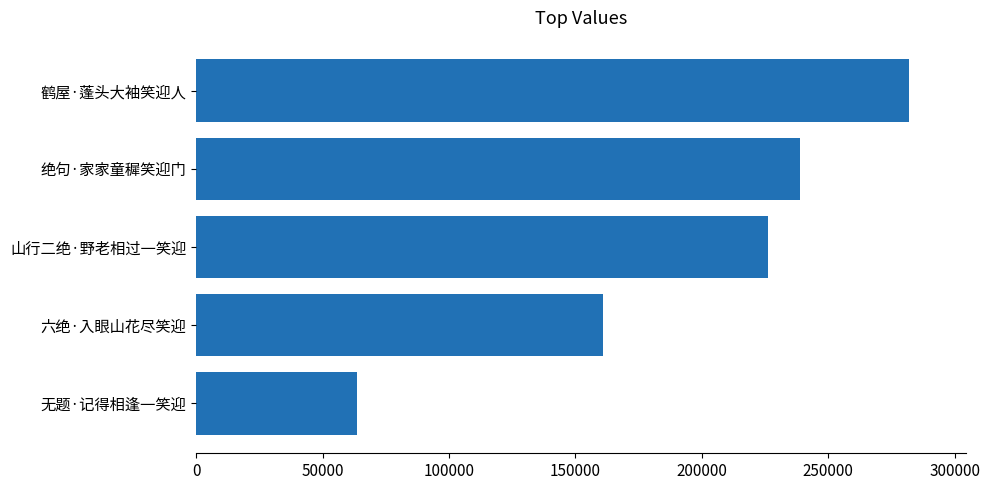

What is the difference between the maximum and second lowest values?

121166